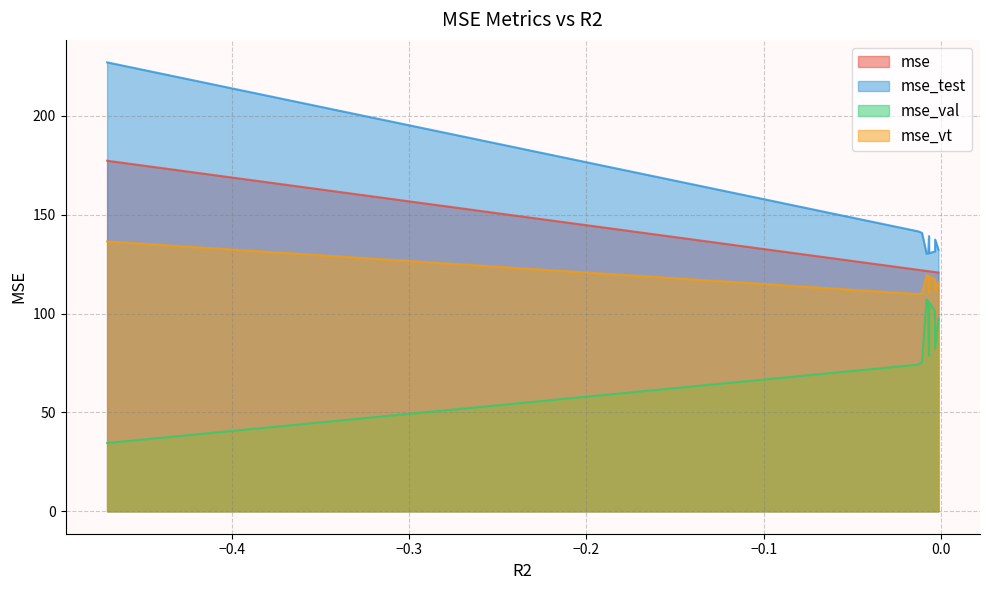

Does the chart display data point markers on the line(s)?

No